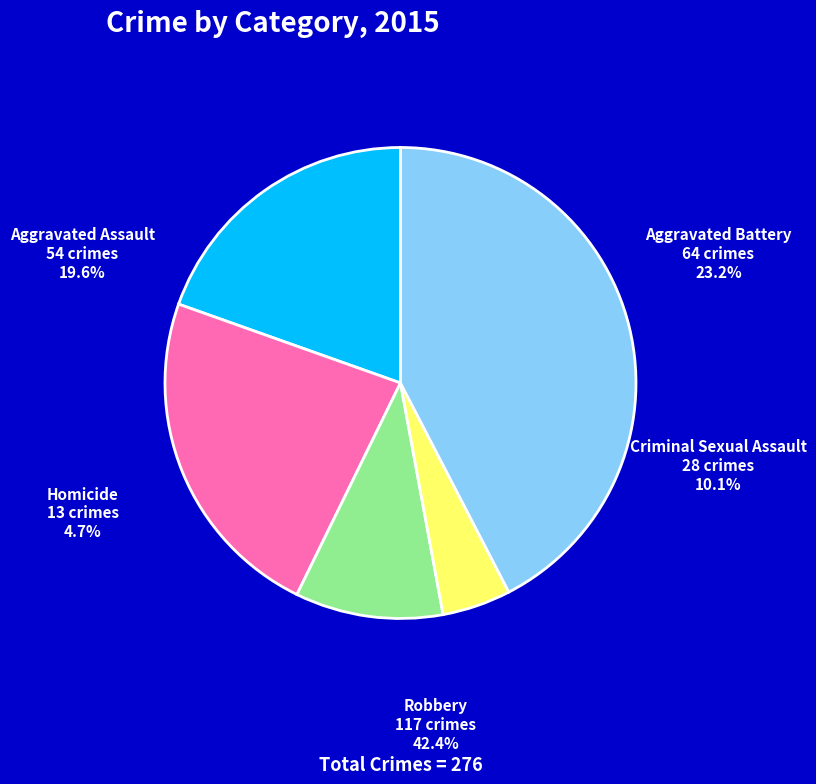

How many segments does this pie chart have?

5